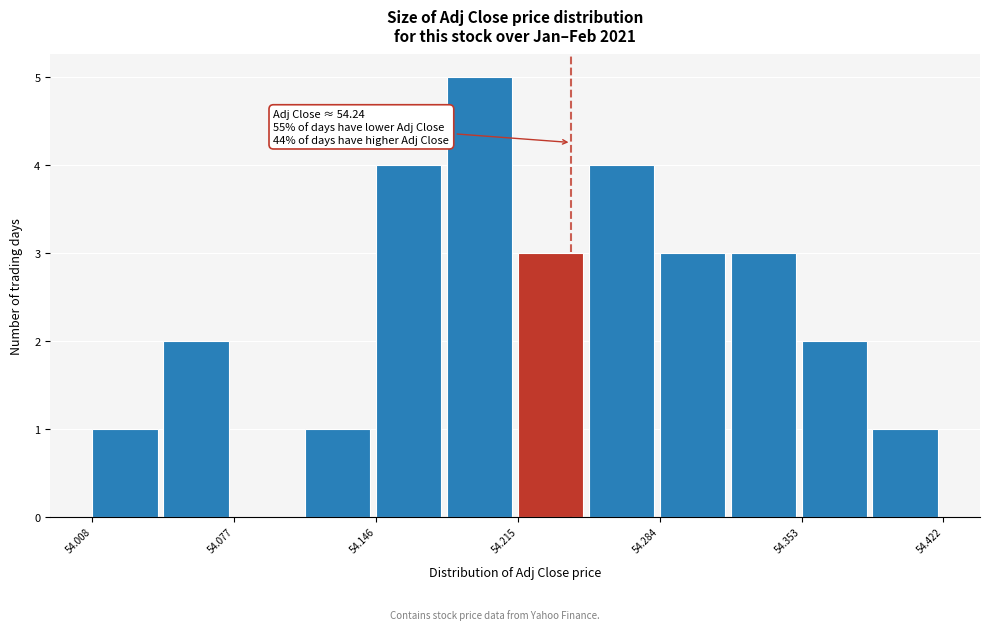

Around what value on the x-axis is the tallest bar? Give the approximate position of its centre, as read against the axis.

54.20